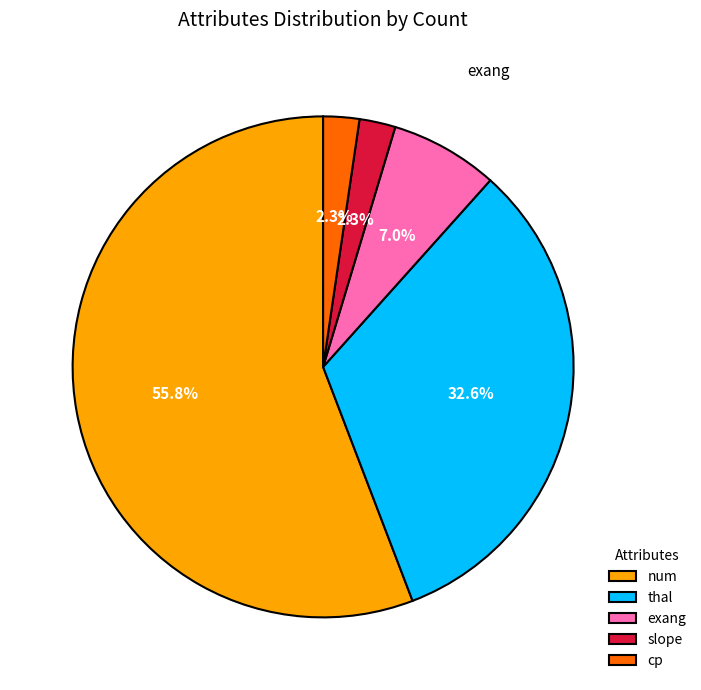

Is there any slice that represents more than half of the pie?

Yes